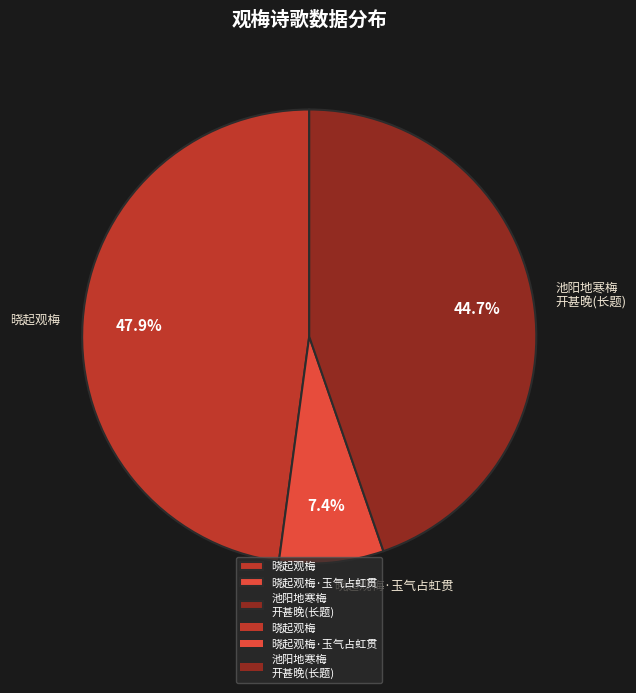

Does 池阳地寒梅 开甚晚(长题) account for over 50% of the chart?

No